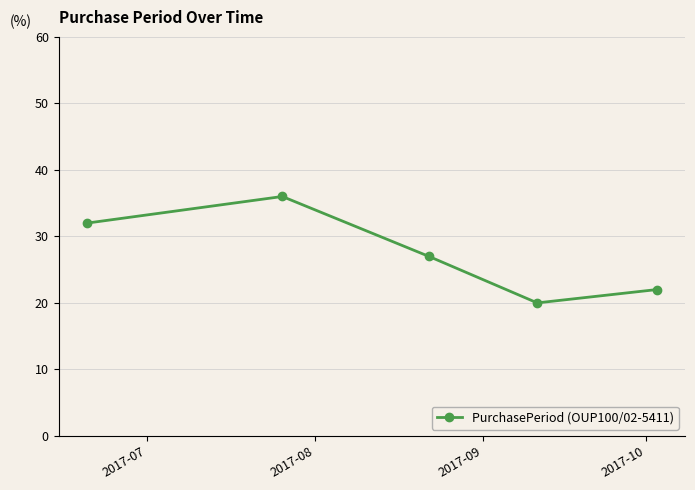

What is the difference between the second highest and second lowest values?

10